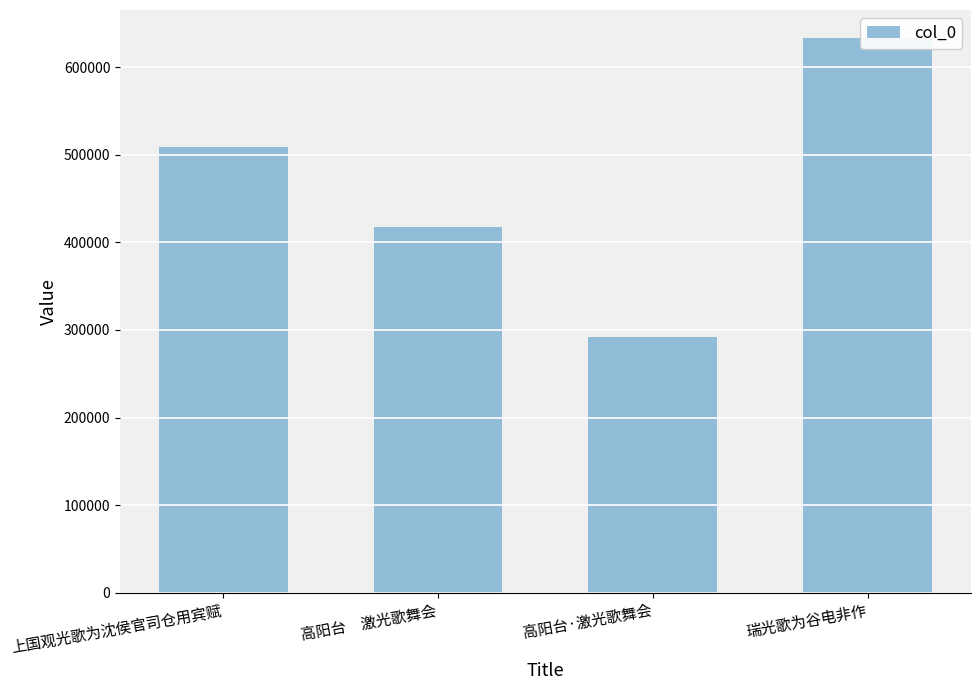

Reading right to left, transcribe all the data shown in this chart.

瑞光歌为谷电非作=633452	高阳台·激光歌舞会=291987	高阳台　激光歌舞会=417538	上国观光歌为沈侯官司仓用宾赋=508543